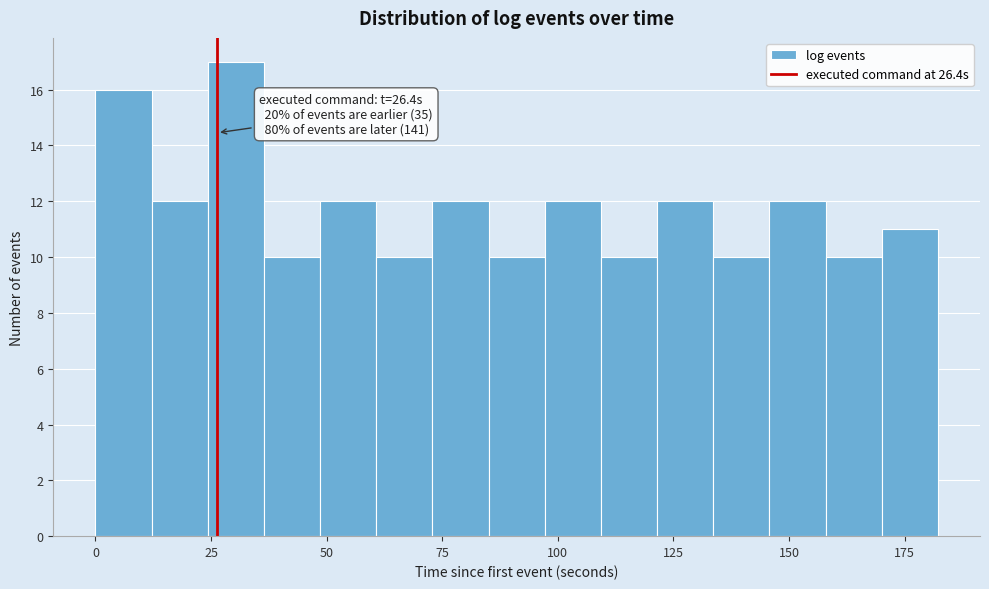

Read against the x-axis, roughly where is the centre of the tallest bar?

30